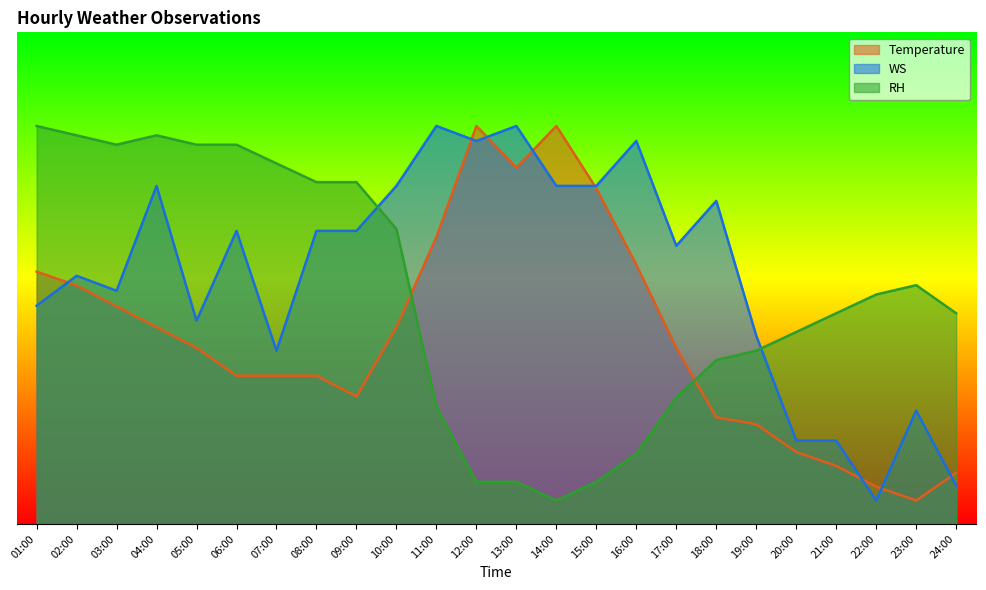

What is the average value of the RH series?

49.2